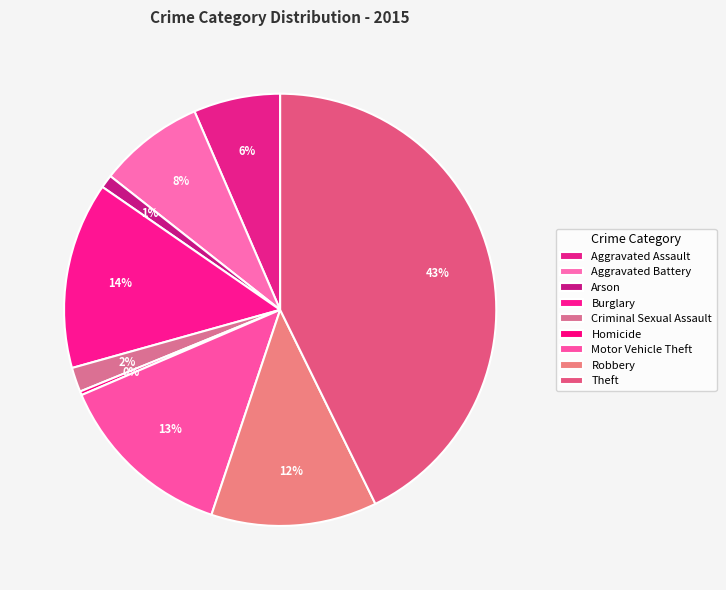

Does any single category account for the majority?

No